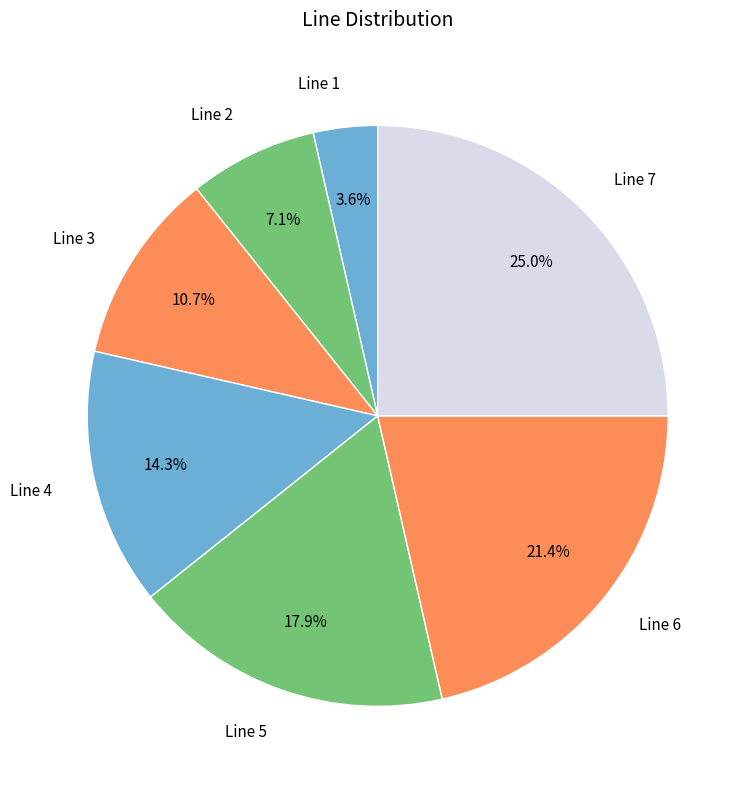

To the nearest percent, what is the average slice percentage?

14%